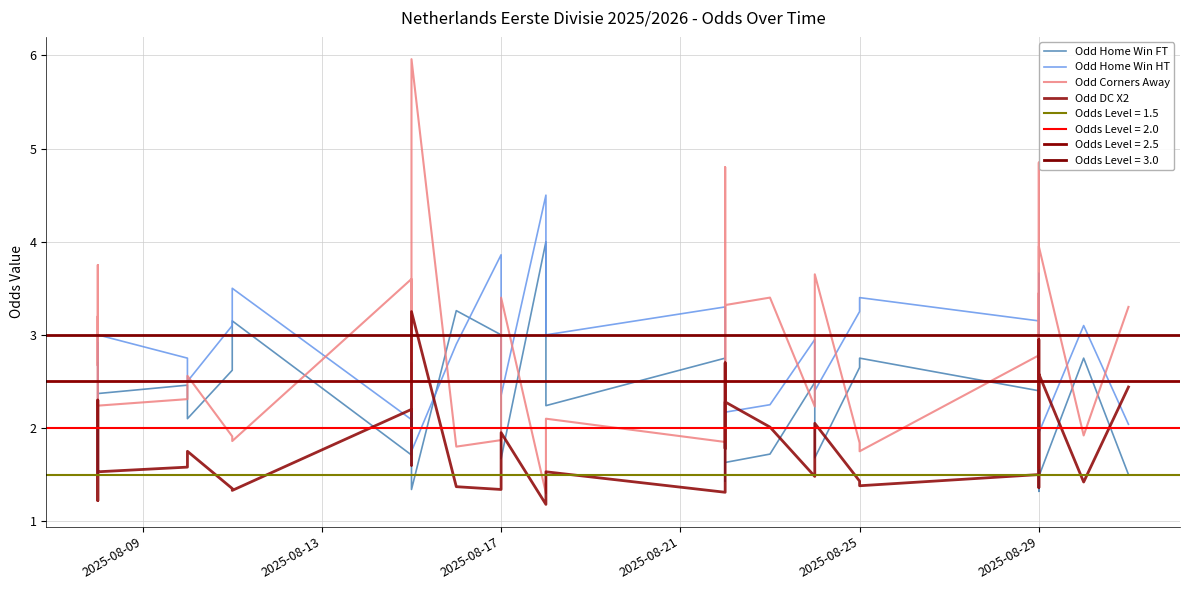

How many interior local valleys does the Odd Corners Away series have?

13